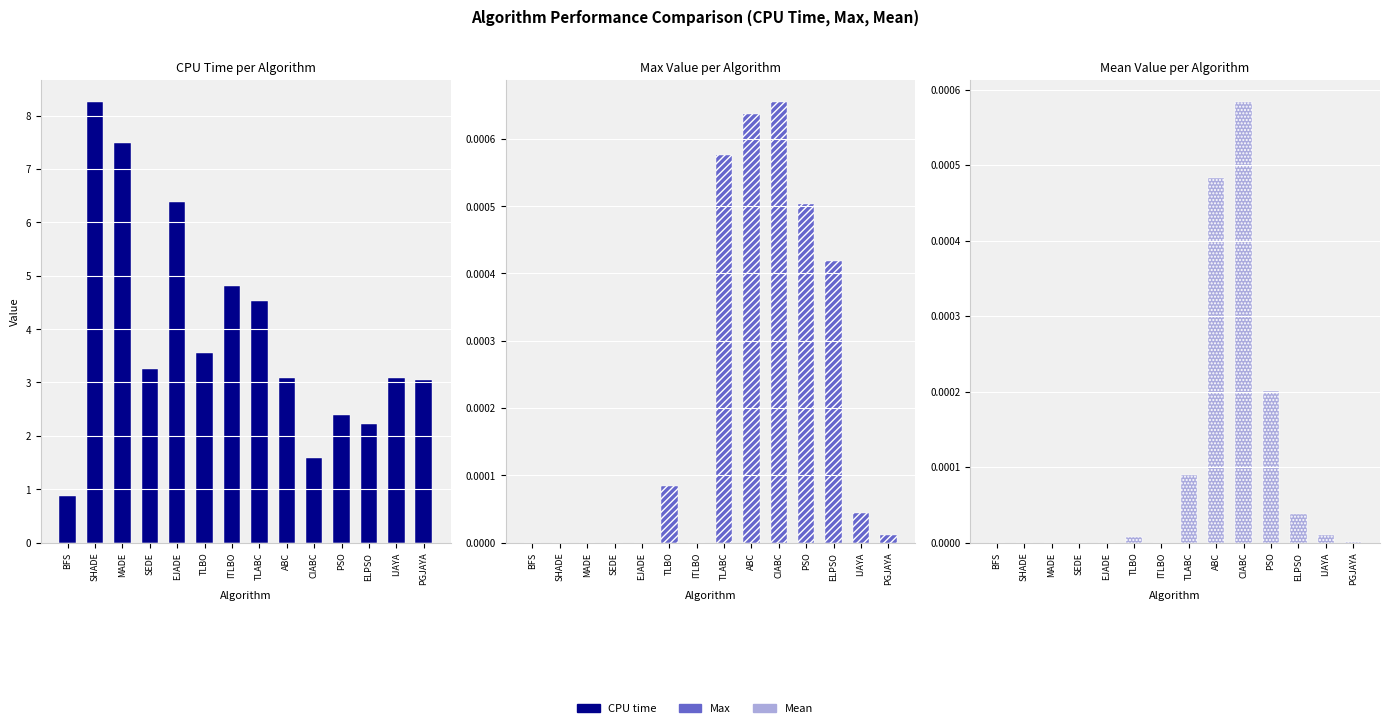

Are the bars grouped side by side (vs. stacked)?

Yes